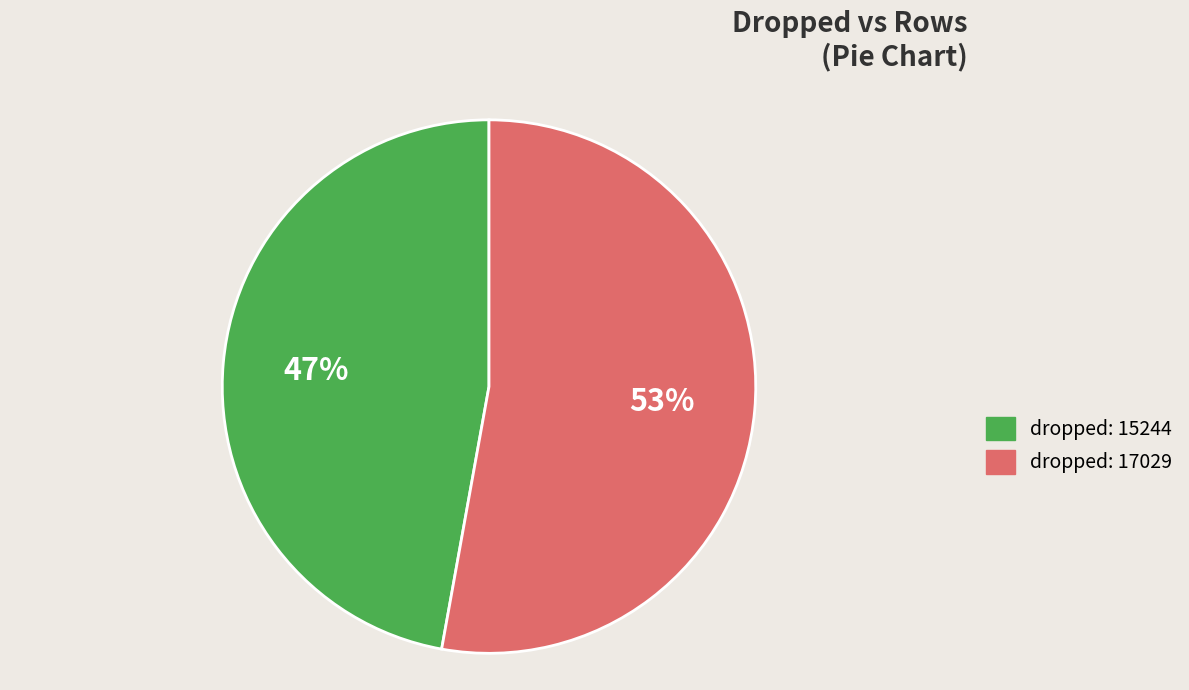

Does any single category account for the majority?

Yes